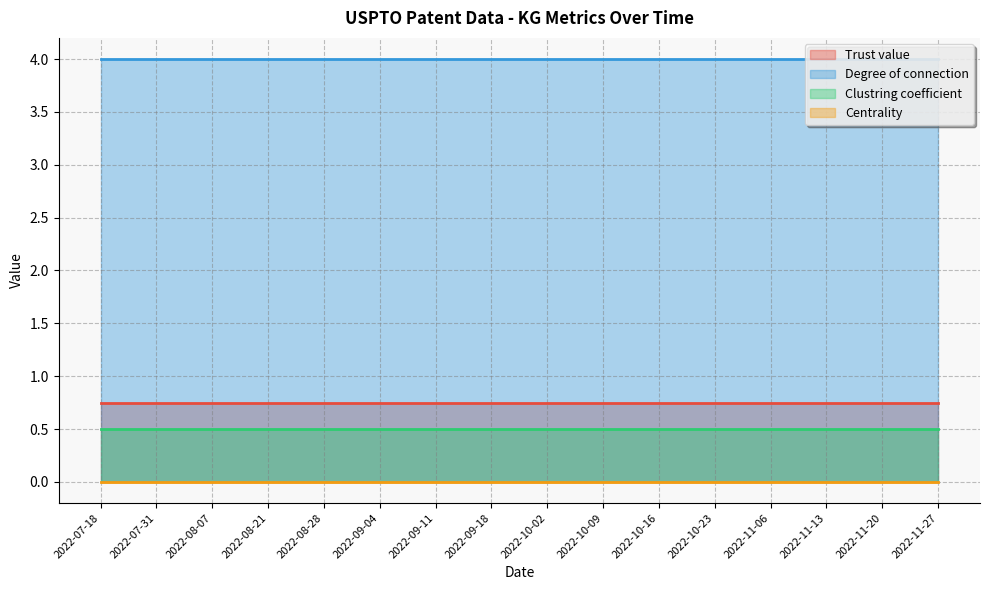

What position from the left is 2022-09-18?

8